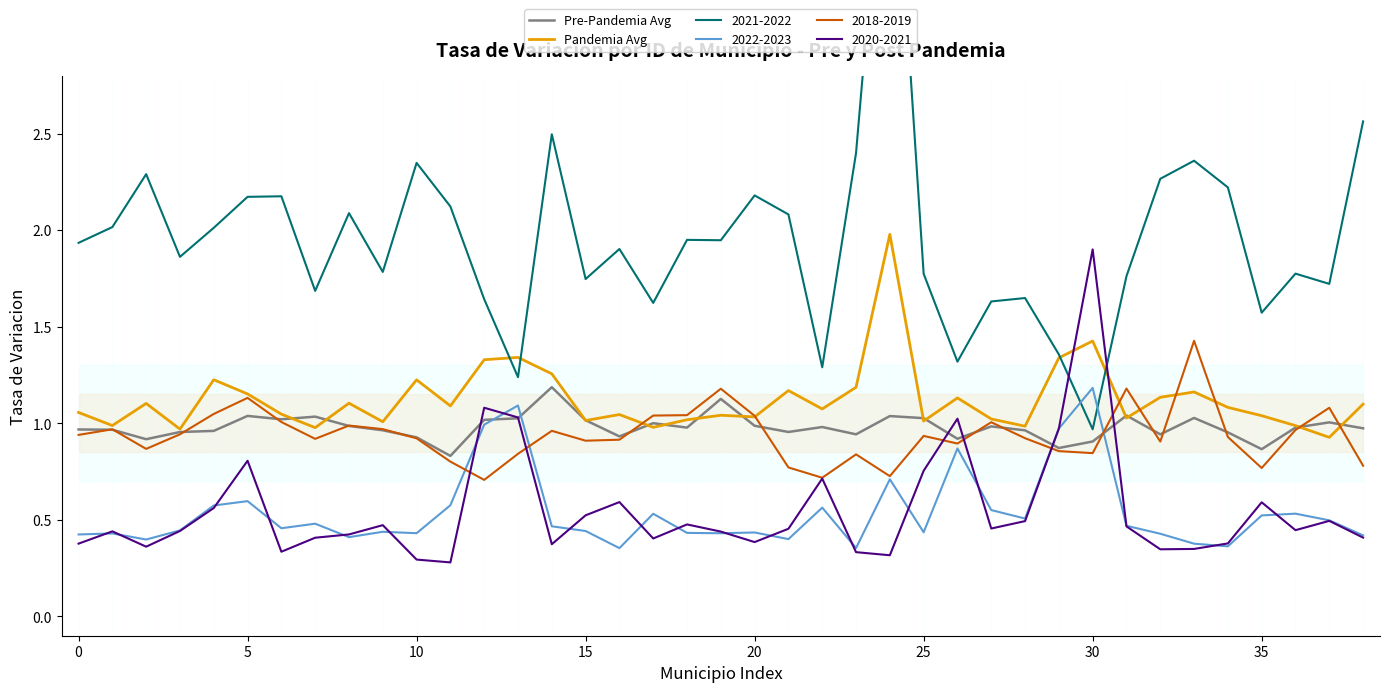

What is the difference between the Pandemia Avg values at 11 and 33?

0.1